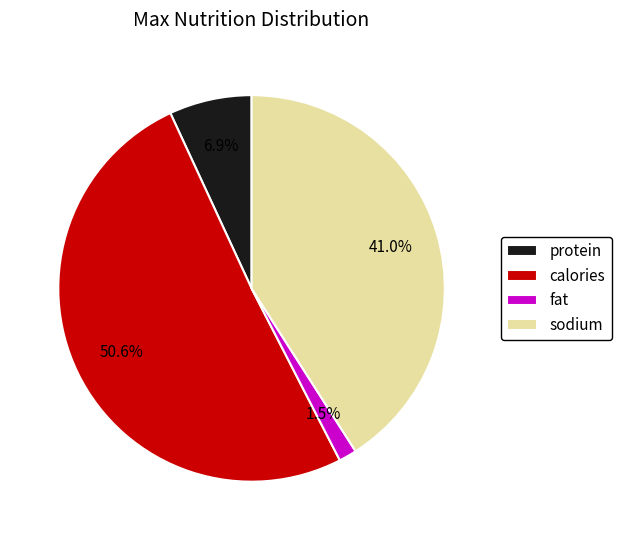

Rank the categories by value from highest to lowest.

calories, sodium, protein, fat